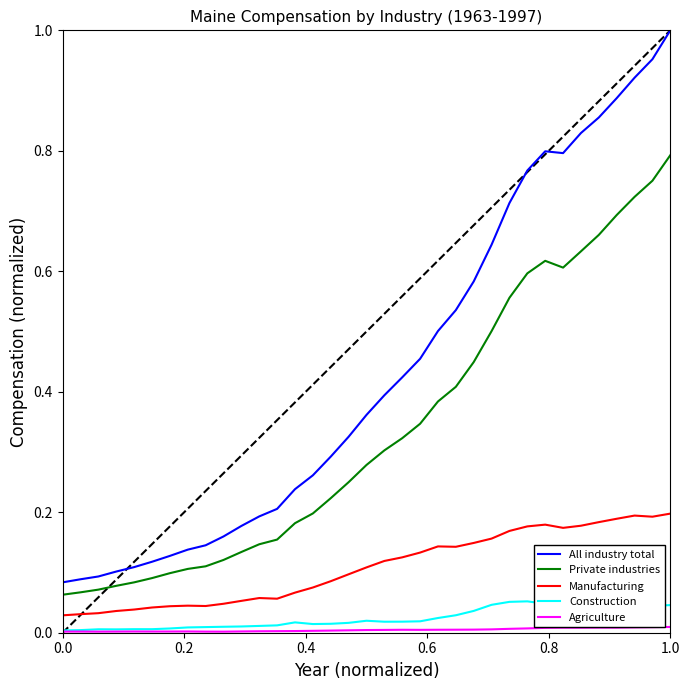

True or false: All industry total and Private industries cross at least once.

False